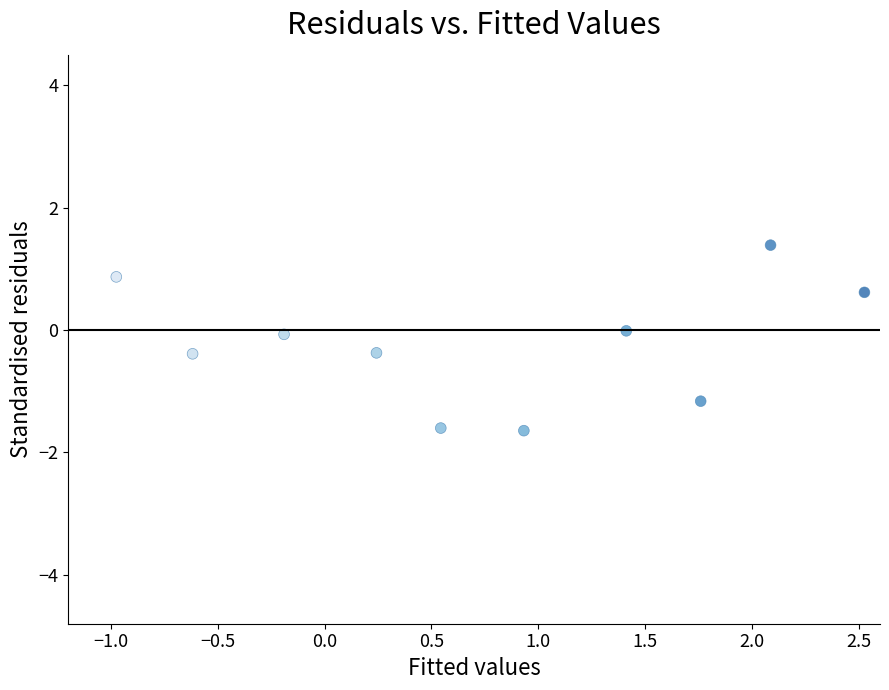

What is the range of Y values (max minus min)?

3.0